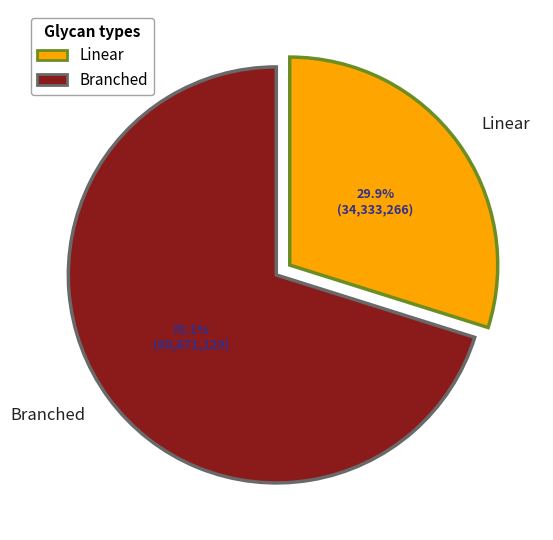

Which category has the biggest portion of the pie?

Branched